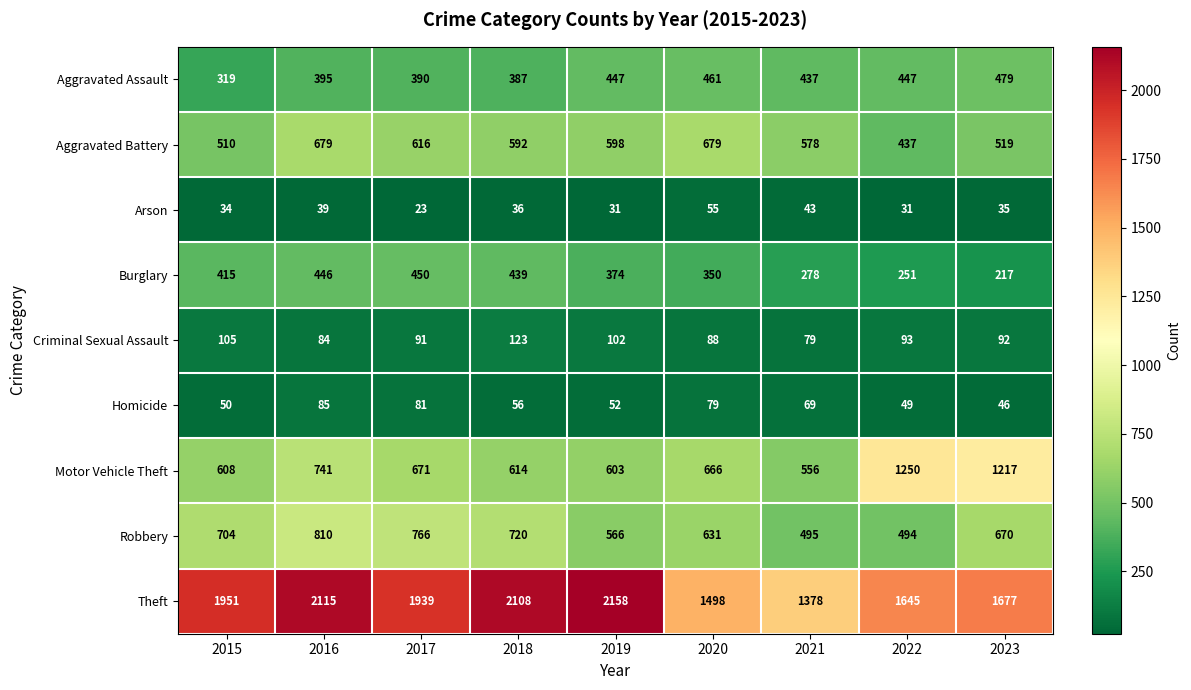

The Burglary series shows 446 at 2016. True or false?

True